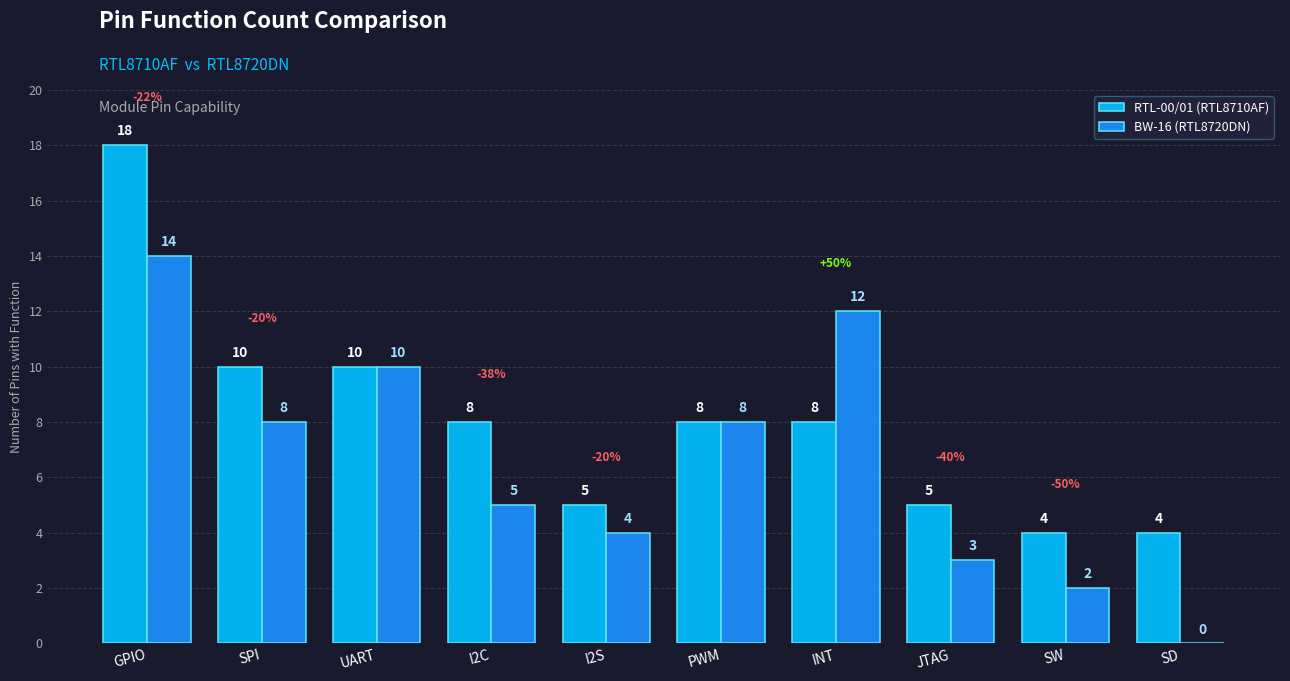

What is the maximum value for BW-16 (RTL8720DN)?

14